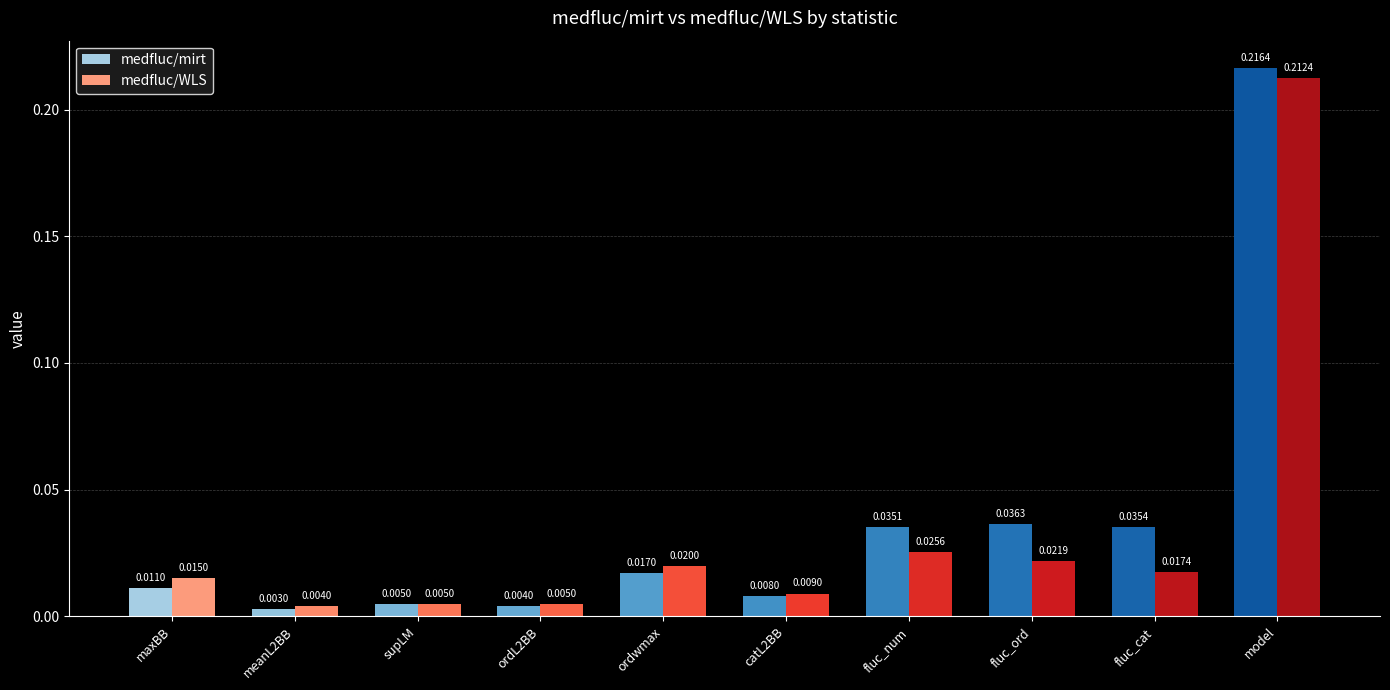

What is the label of the 9th bar from the left?

fluc_cat